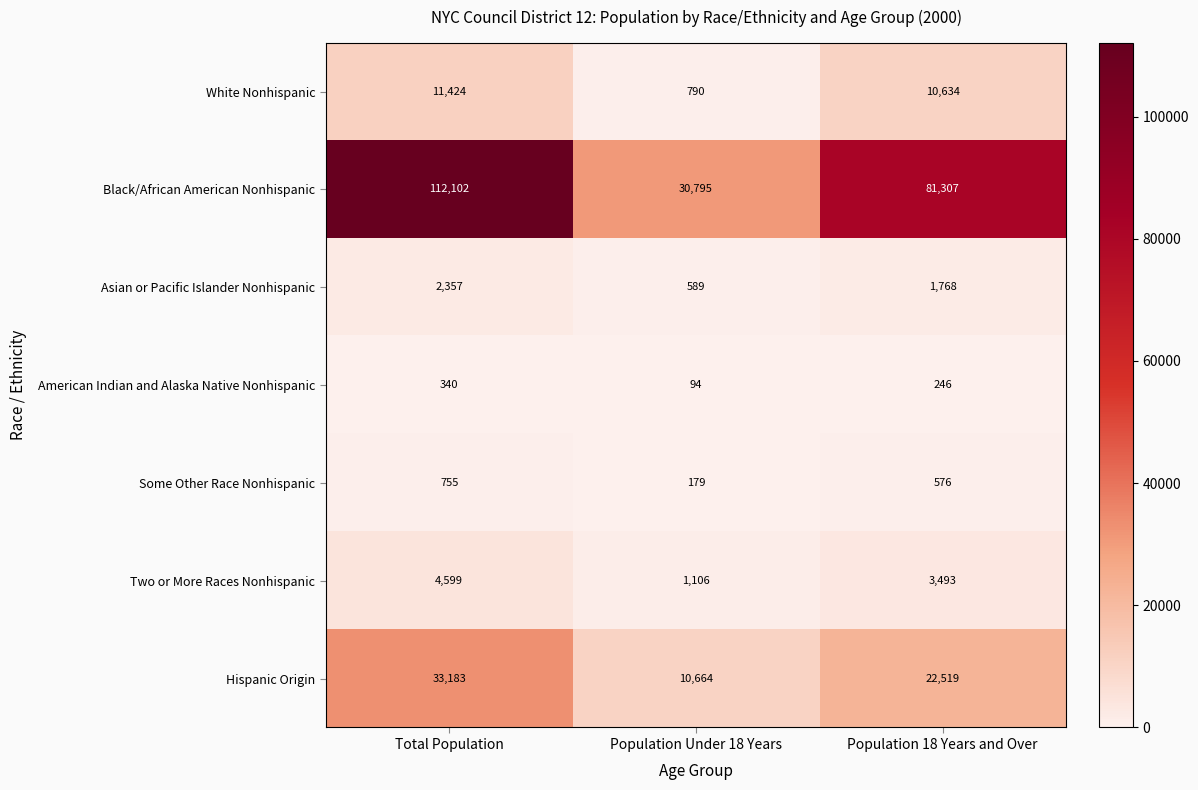

List the labels in order of Asian or Pacific Islander Nonhispanic value, largest first.

Total Population, Population 18 Years and Over, Population Under 18 Years